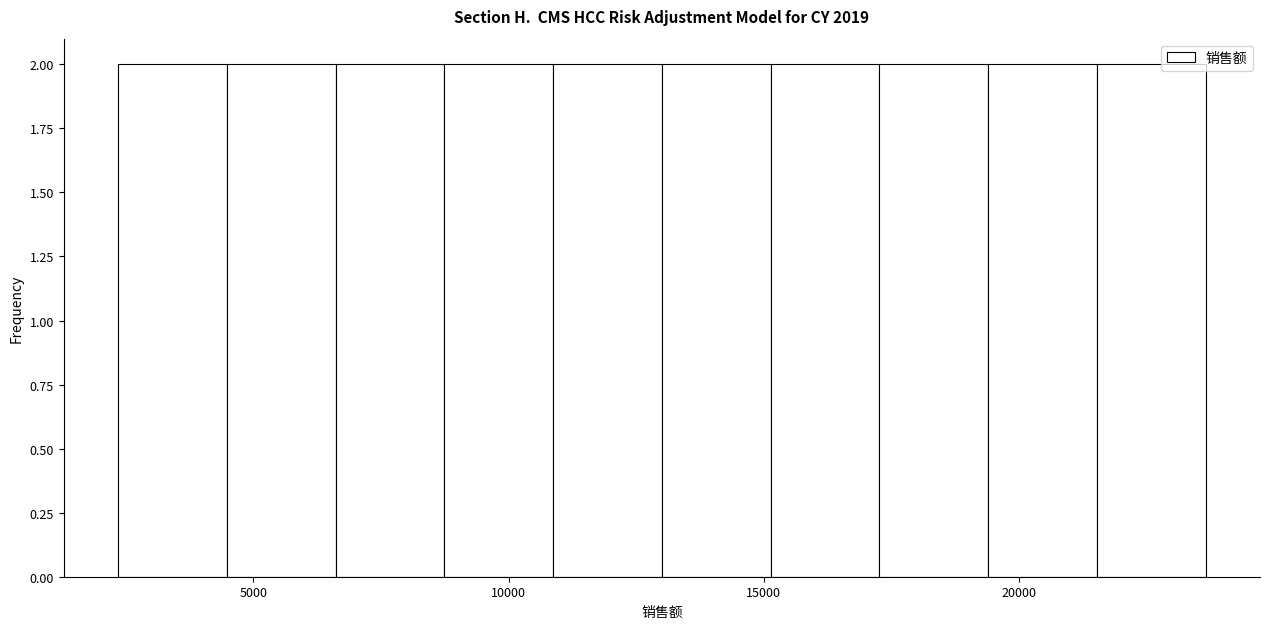

Reading left to right, transcribe this chart: for each bar, give the range it covers on the x-axis and its height. Neither the bar edges nor the heights are printed on the chart, so give them approximately, as read against the axes.

2500 to 4500: 2
4500 to 6500: 2
6500 to 8500: 2
8500 to 11000: 2
11000 to 13000: 2
13000 to 15000: 2
15000 to 17500: 2
17500 to 19500: 2
19500 to 21500: 2
21500 to 23500: 2